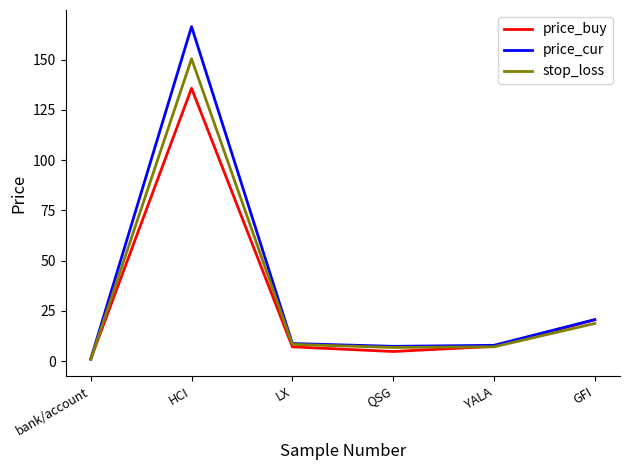

Which series has the largest range (max minus min)?

price_cur